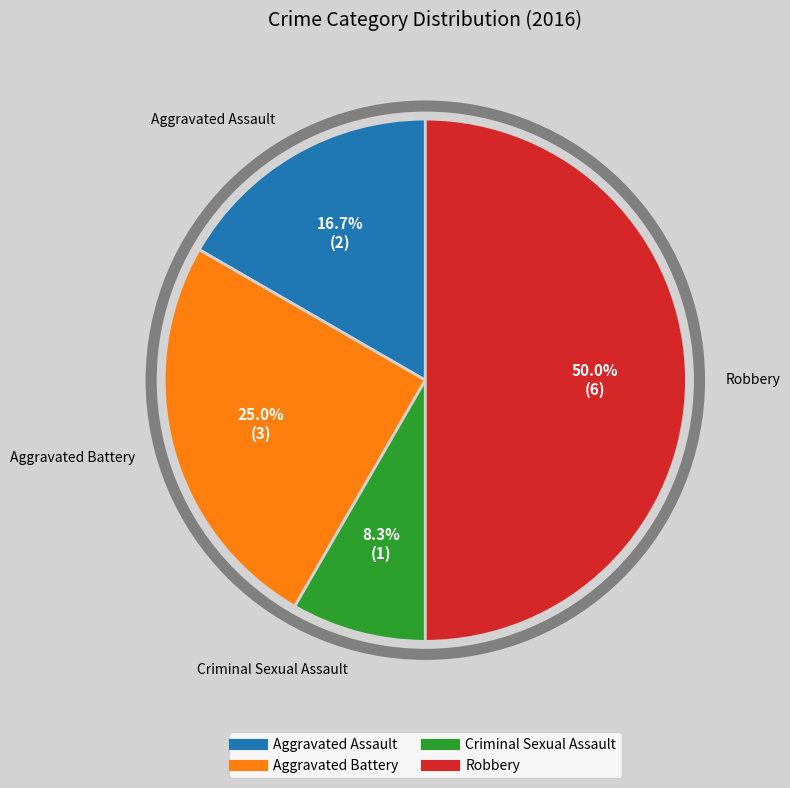

True or false: Robbery accounts for 50% of the total.

True